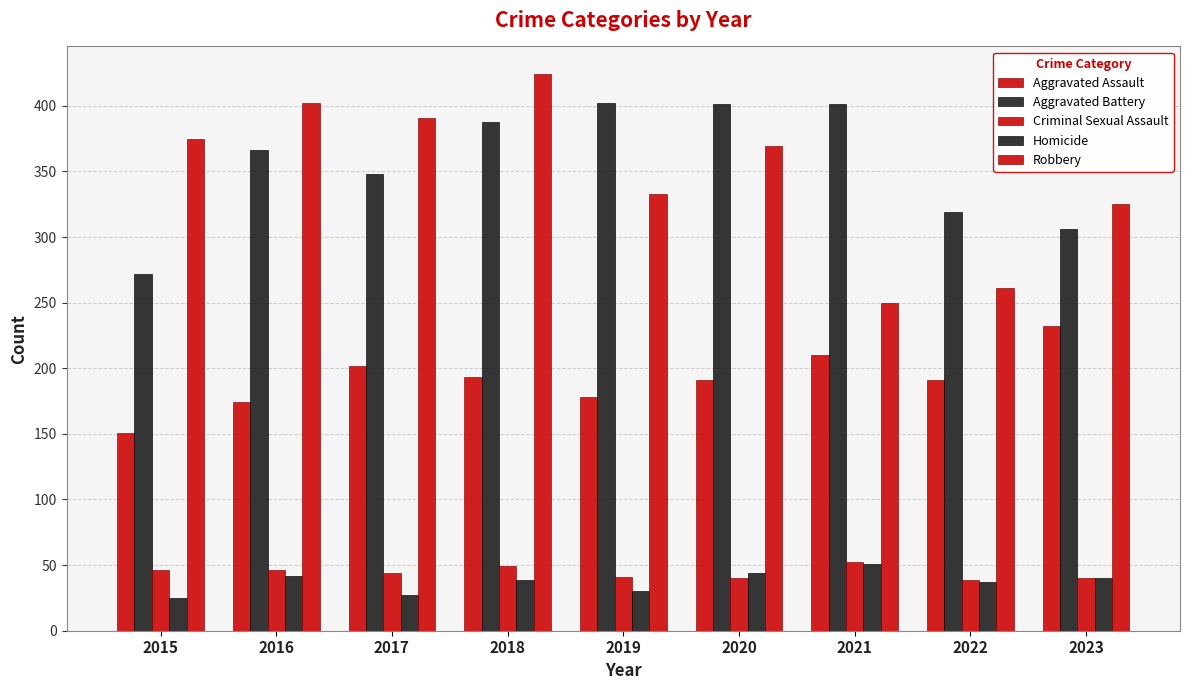

How many data points in Homicide are less than 39?

4